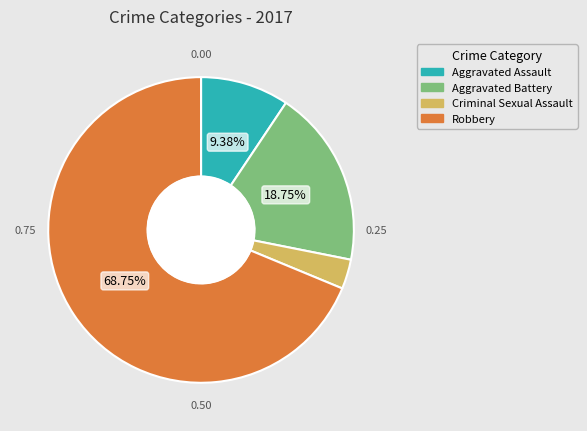

To the nearest percent, what is the difference between the largest and smallest slice percentages?

66%